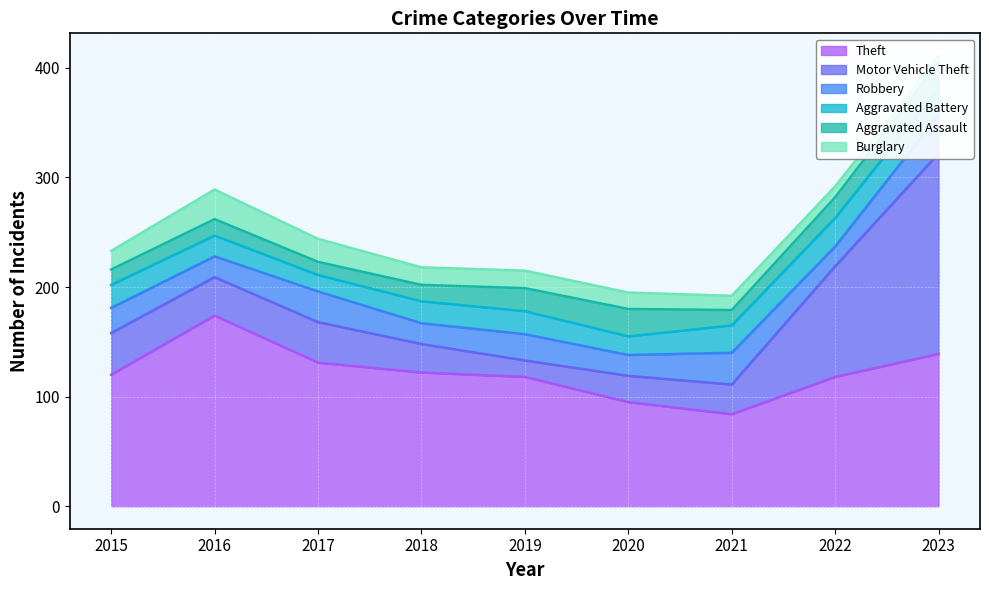

At how many categories does at least one series exceed 121?

4